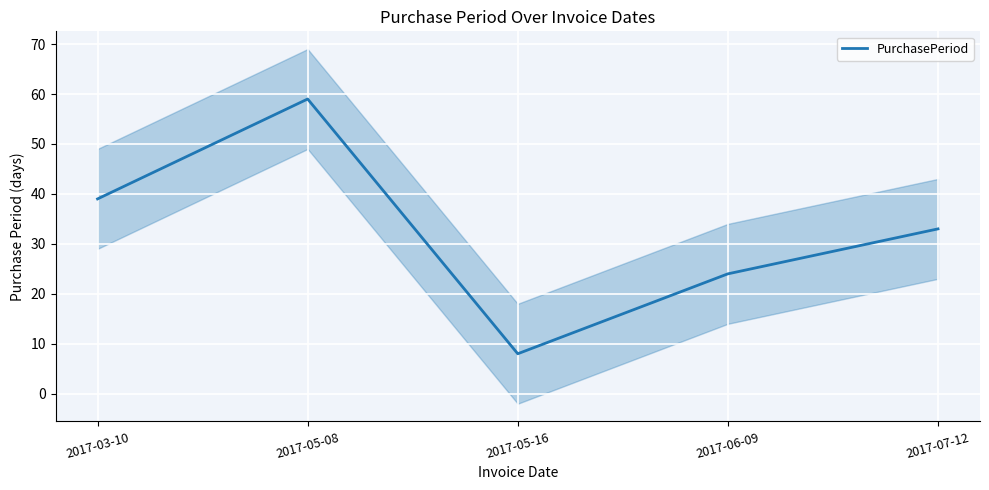

Is it true that the value at 2017-07-12 is 16?

False